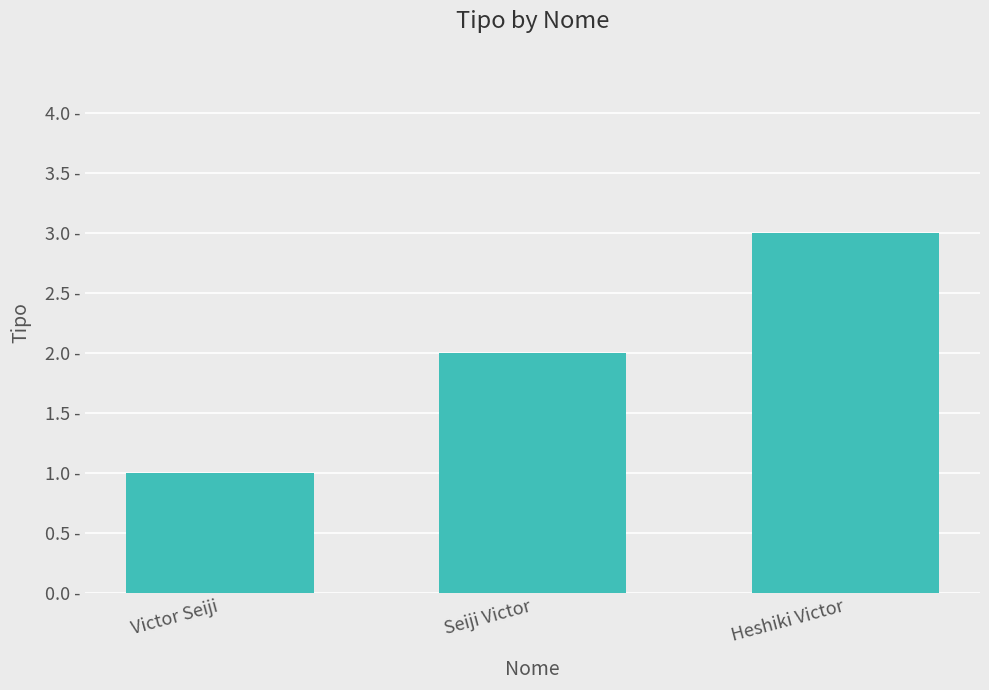

What is the value of the 3rd bar from the left?

3